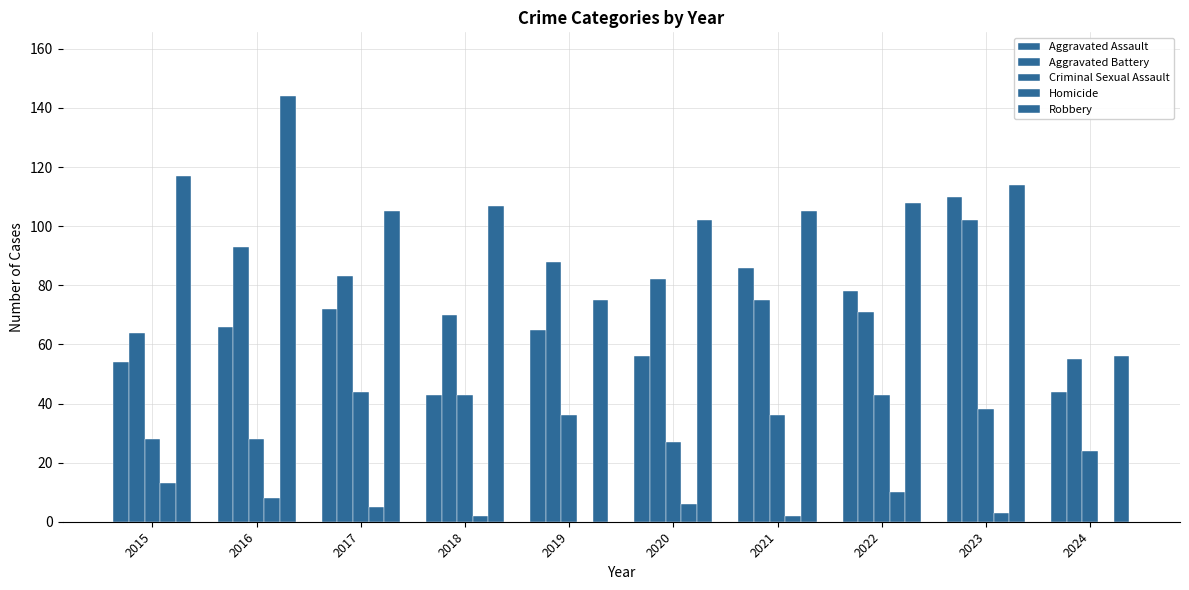

Reading left to right, transcribe all the data shown in this chart.

Aggravated Assault: 54	66	72	43	65	56	86	78	110	44
Aggravated Battery: 64	93	83	70	88	82	75	71	102	55
Criminal Sexual Assault: 28	28	44	43	36	27	36	43	38	24
Homicide: 13	8	5	2	0	6	2	10	3	0
Robbery: 117	144	105	107	75	102	105	108	114	56